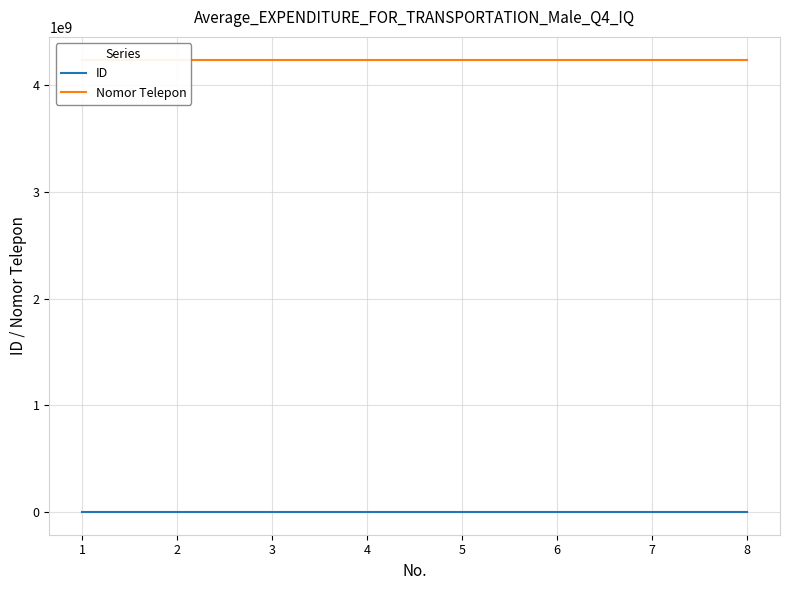

What are all the series names shown in the legend?

ID, Nomor Telepon